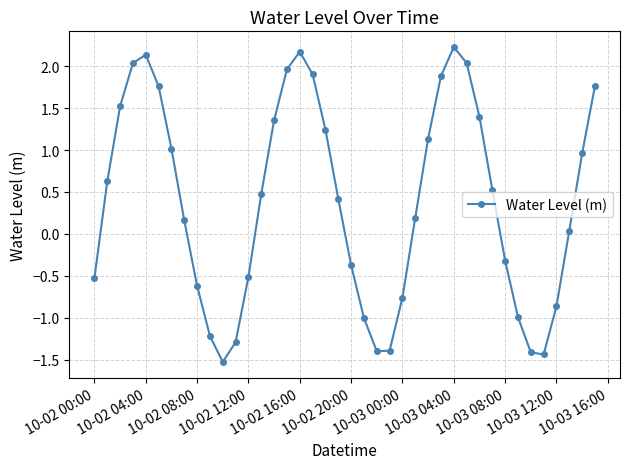

How many points are higher than both their immediate neighbors (excluding endpoints)?

3